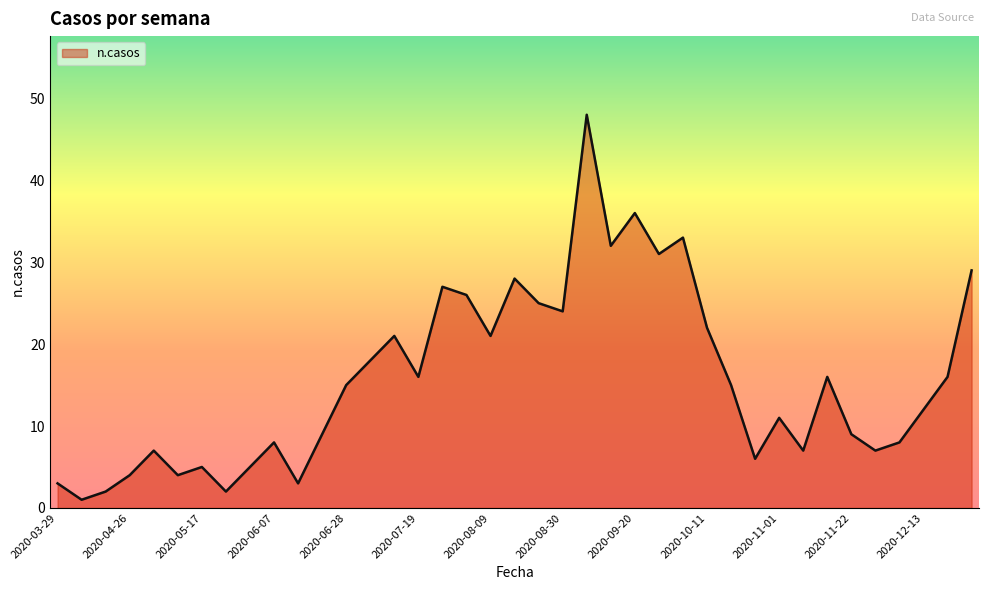

What is the difference between the maximum and minimum values?

47